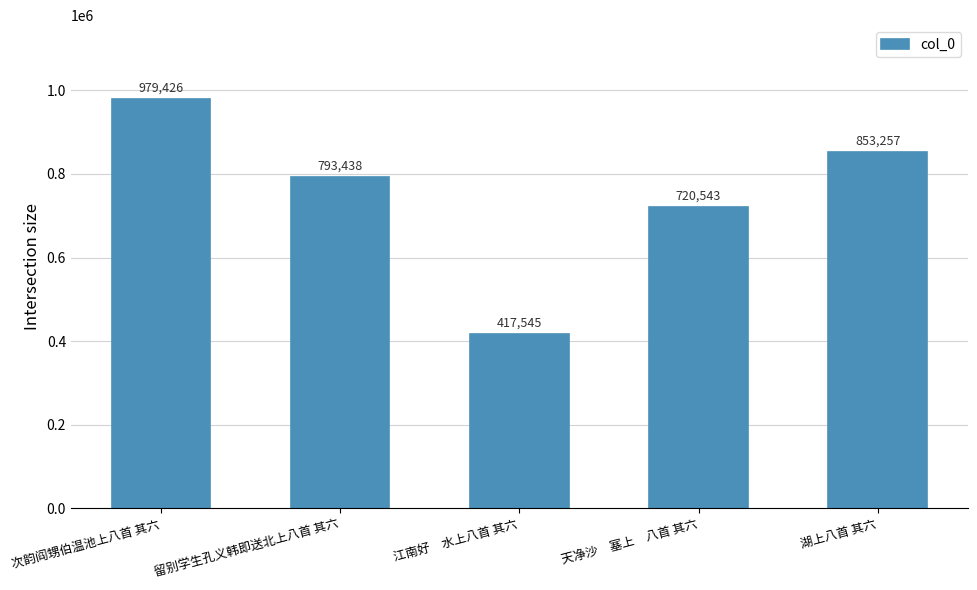

Reading left to right, what are all the values shown in this chart?

次韵阎甥伯温池上八首 其六=979426	留别学生孔义韩即送北上八首 其六=793438	江南好　水上八首 其六=417545	天净沙　塞上　八首 其六=720543	湖上八首 其六=853257